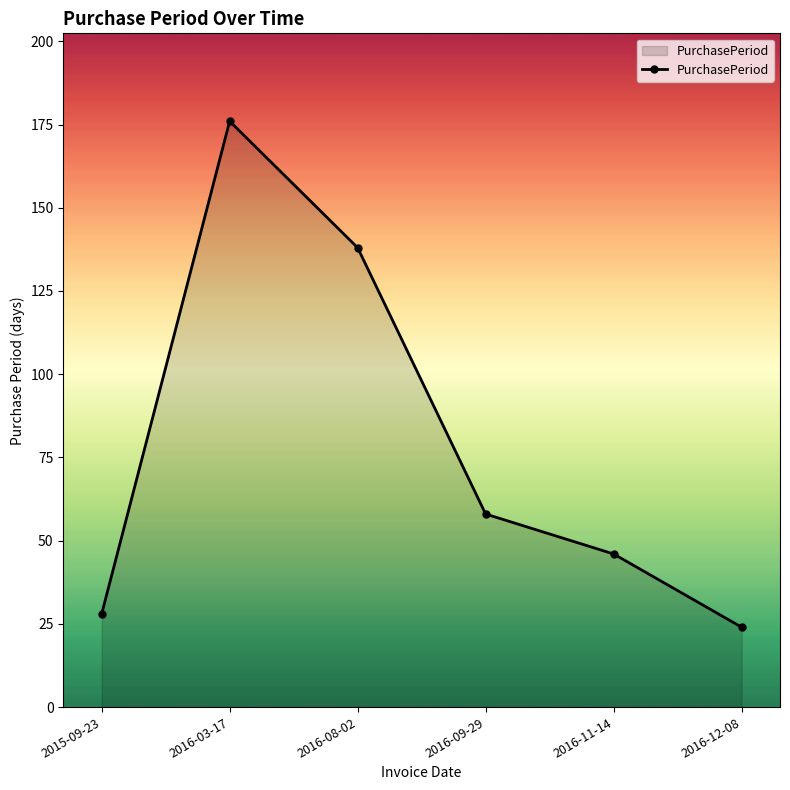

What is the greatest value displayed?

176